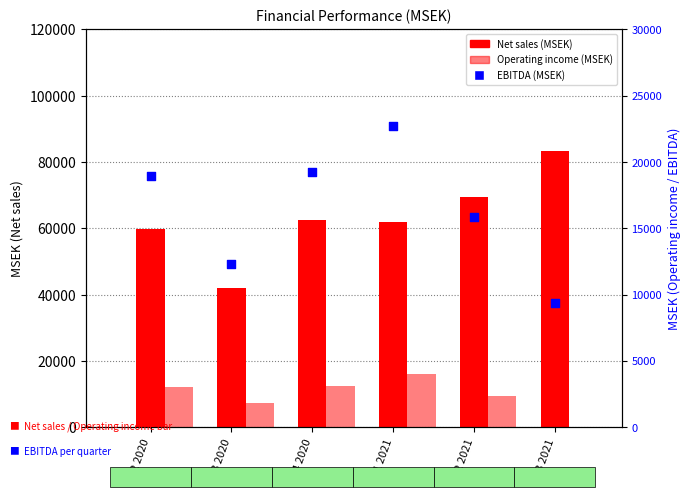

What are all the series names shown in the legend?

Net sales, Operating income, EBITDA